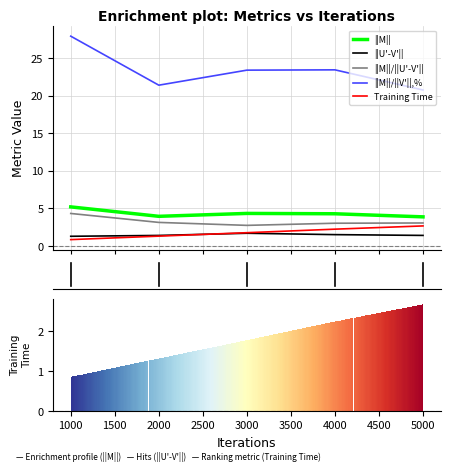

The ||M|| series shows 1.2 at 1000. True or false?

False